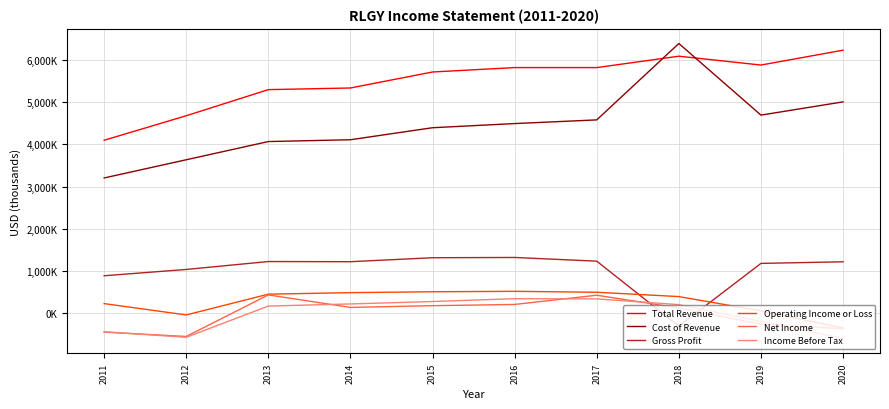

Does the chart display data point markers on the line(s)?

No